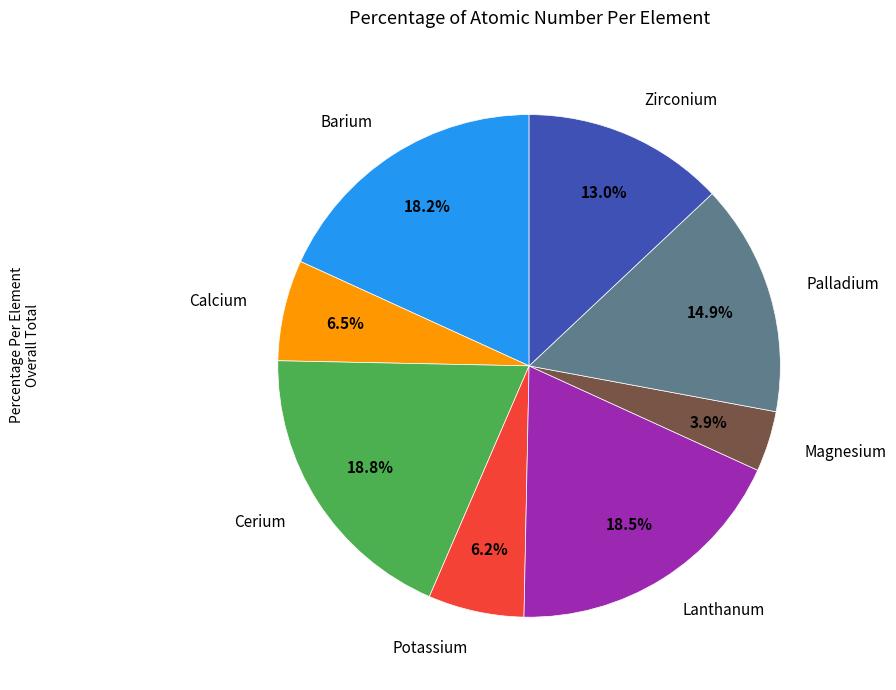

To the nearest percent, what is the difference between the largest and smallest slice percentages?

15%